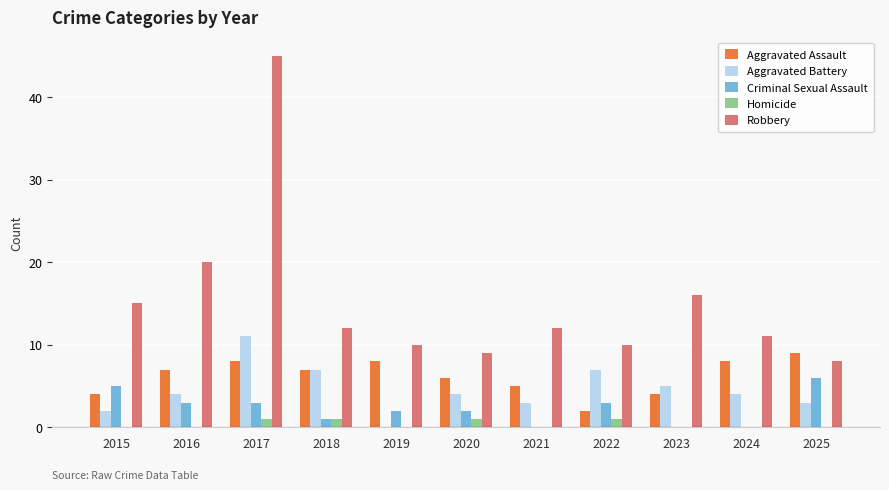

Which series has the largest total across all categories?

Robbery